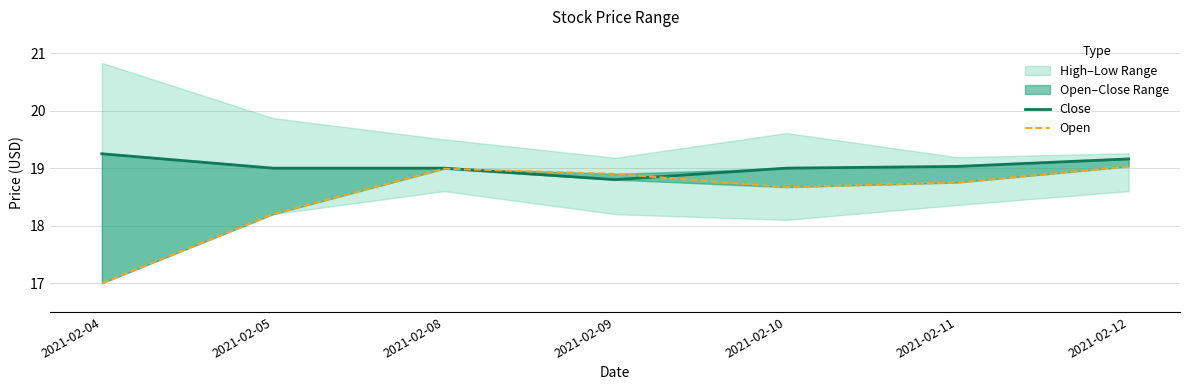

How many values in the Open series exceed 18?

6